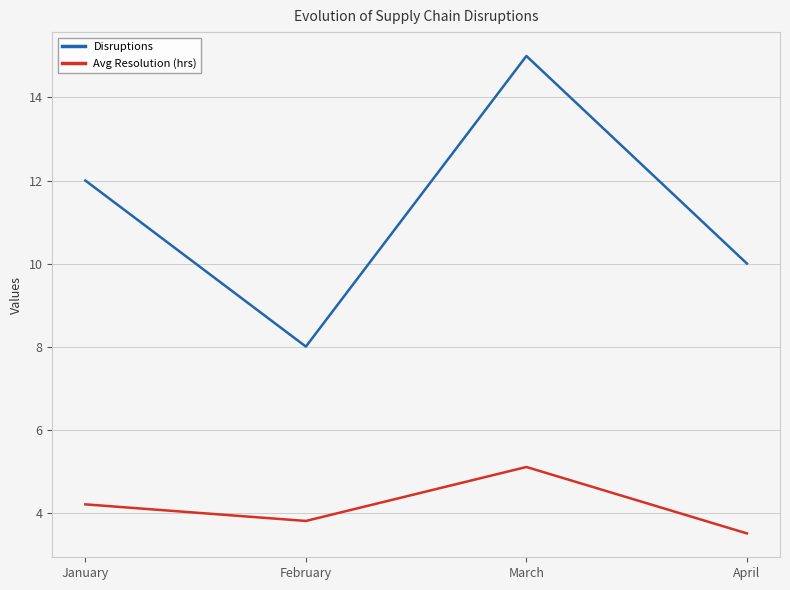

True or false: Avg Resolution (hrs) and Disruptions intersect in this chart.

False